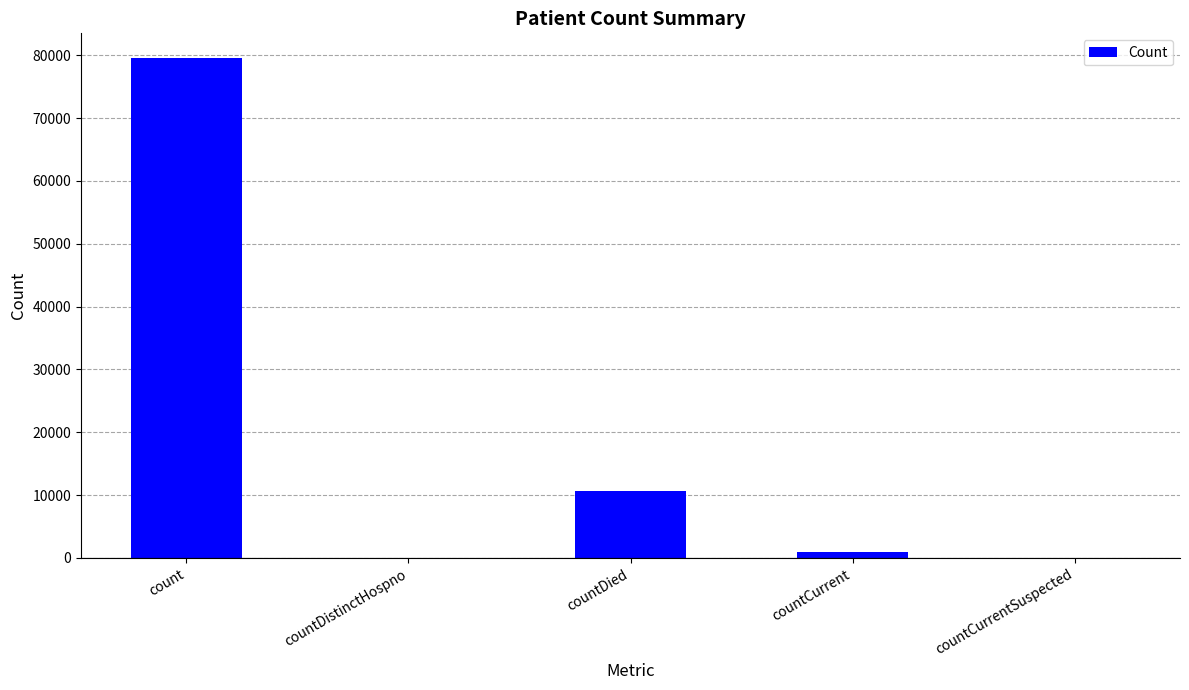

How many data points does each series have?

5